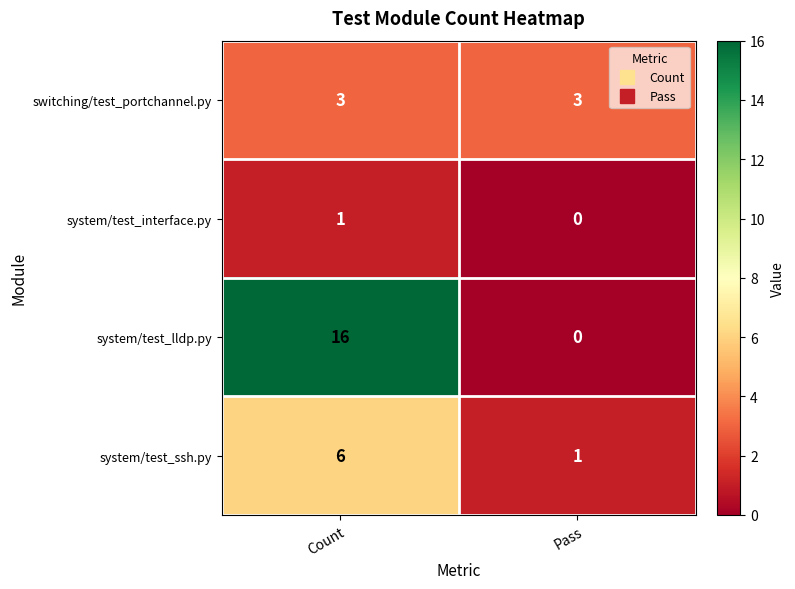

How many data points in system/test_interface.py are less than 1?

1